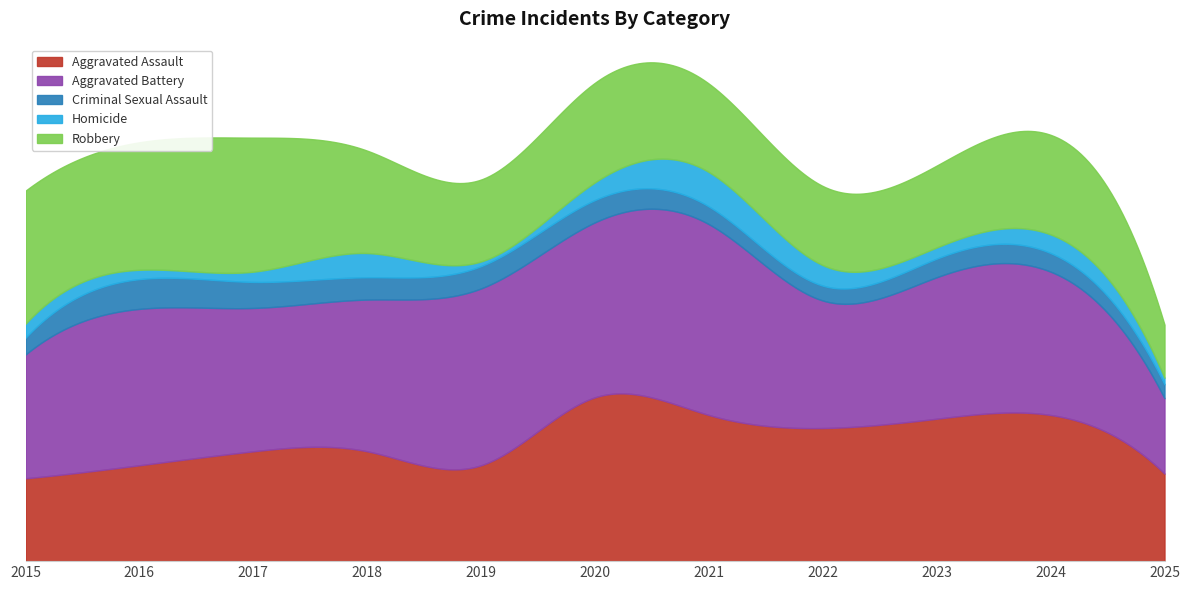

What is the value of the Robbery point at the 4th from the left?

110